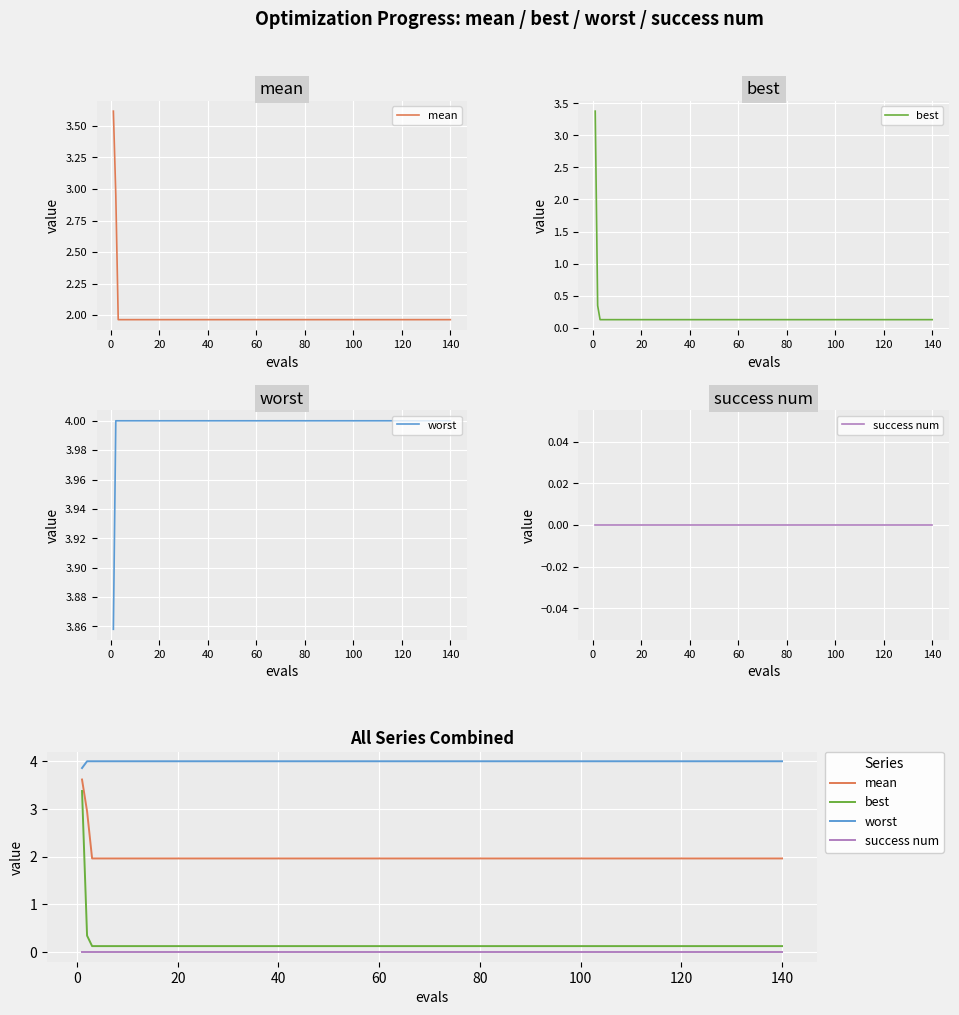

At 0, list the series in order from largest to smallest.

worst, mean, best, success num